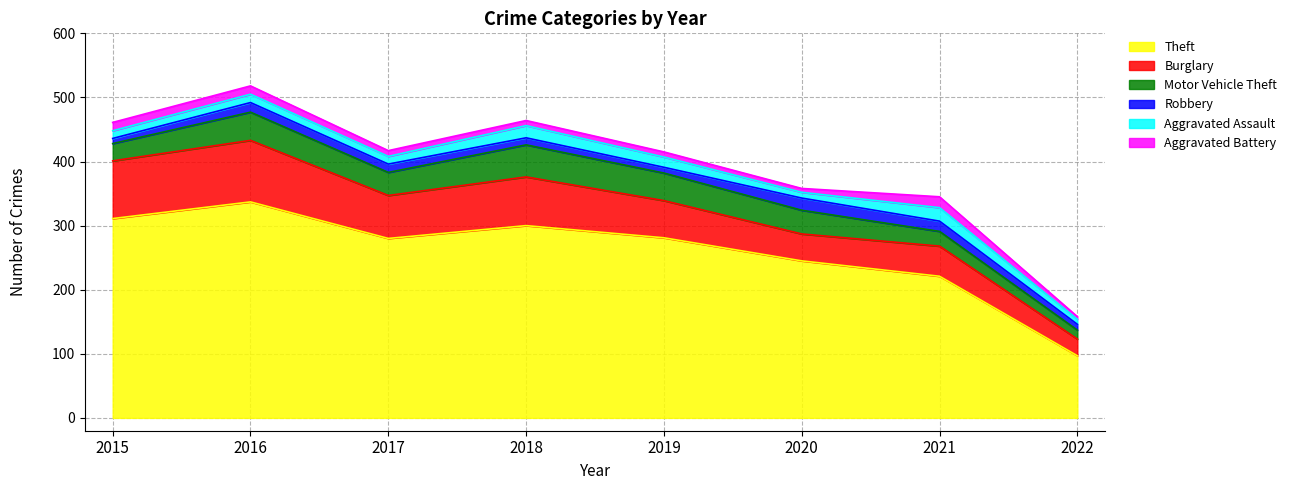

How many data points in Aggravated Assault are above 13?

3